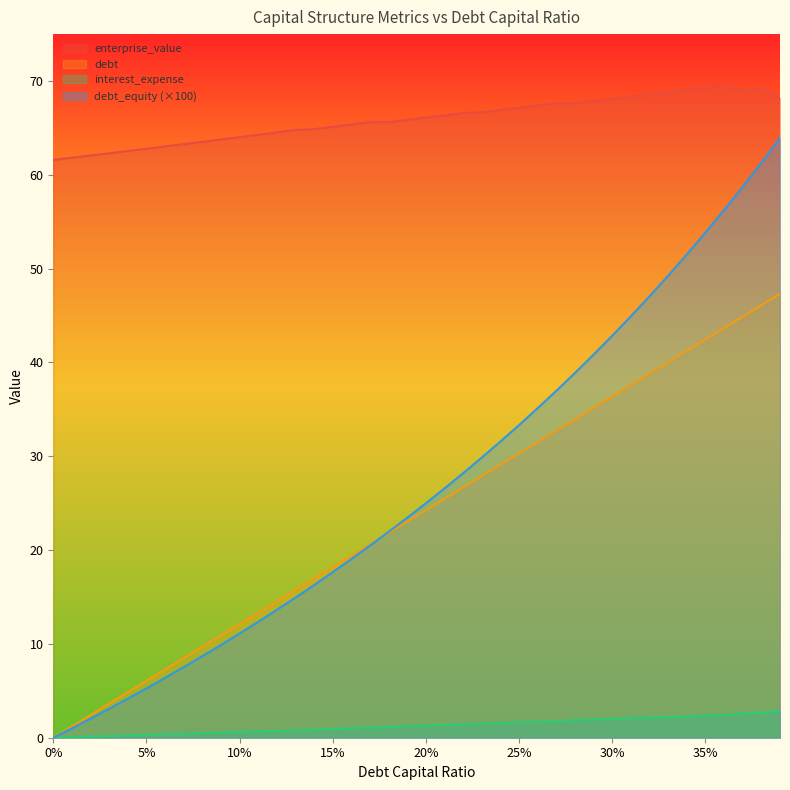

What is the maximum value shown in the chart?

69.6